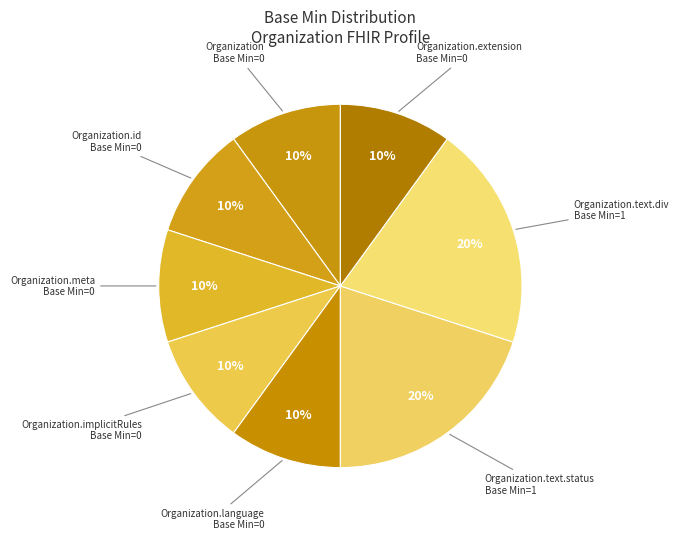

Count the number of slices in the pie.

8